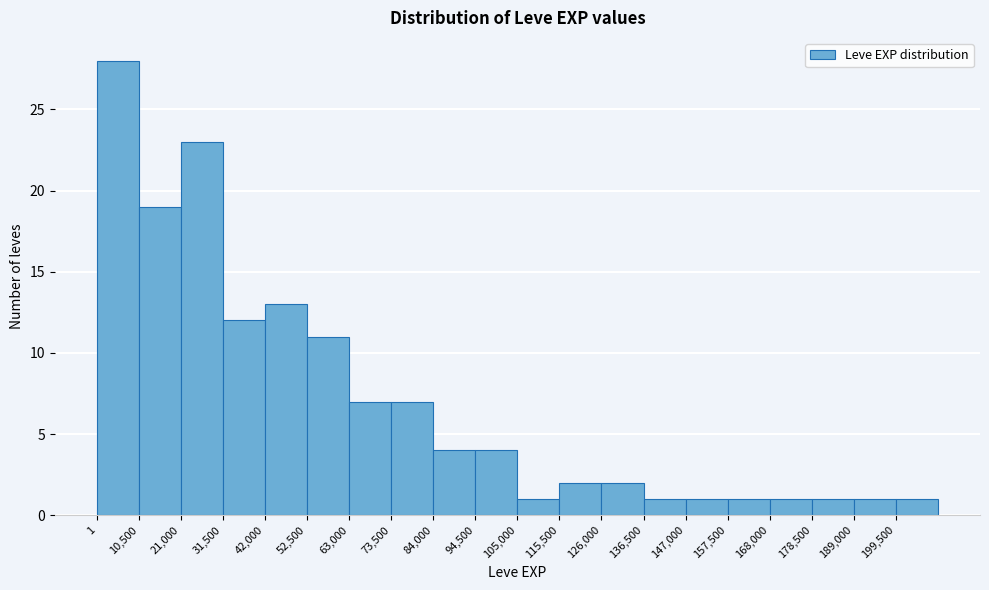

Reading left to right, transcribe this chart: for each bar, give the range it covers on the x-axis and its height. Neither the bar edges nor the heights are printed on the chart, so give them approximately, as read against the axes.

0 to 10000: 28
10000 to 22000: 19
22000 to 32000: 23
32000 to 42000: 12
42000 to 52000: 13
52000 to 64000: 11
64000 to 74000: 7
74000 to 84000: 7
84000 to 94000: 4
94000 to 106000: 4
106000 to 116000: 1
116000 to 126000: 2
126000 to 136000: 2
136000 to 148000: 1
148000 to 158000: 1
158000 to 168000: 1
168000 to 178000: 1
178000 to 190000: 1
190000 to 200000: 1
200000 to 210000: 1